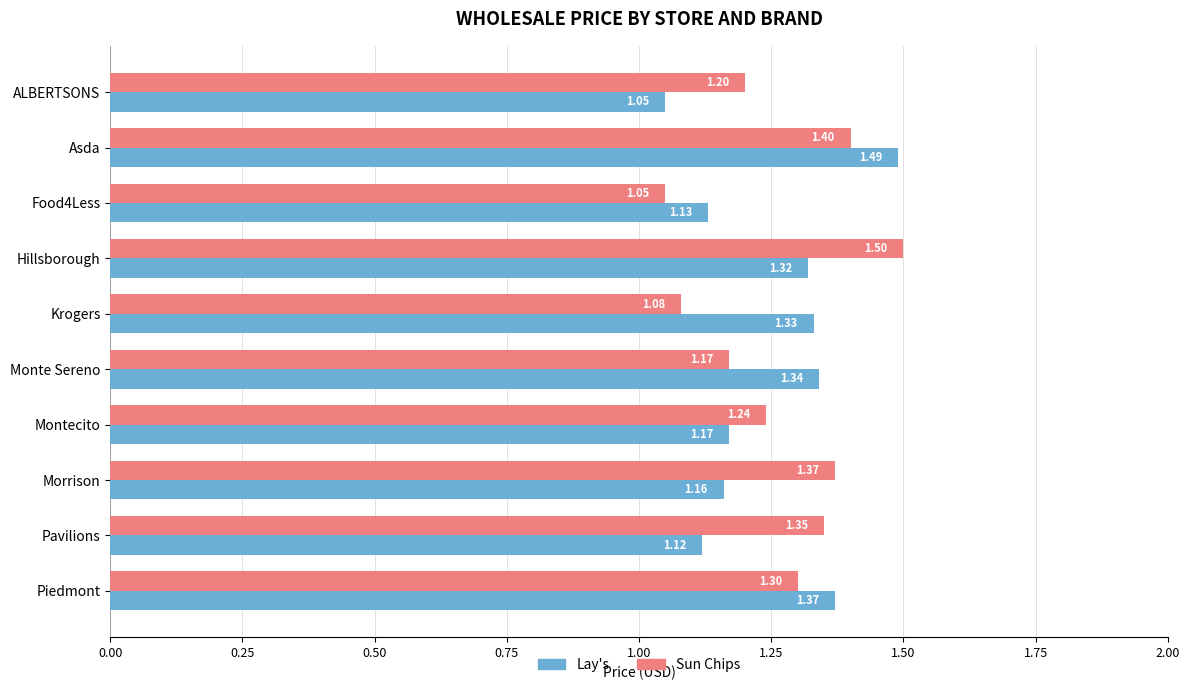

Which category has the highest value in the Lay's series?

Asda